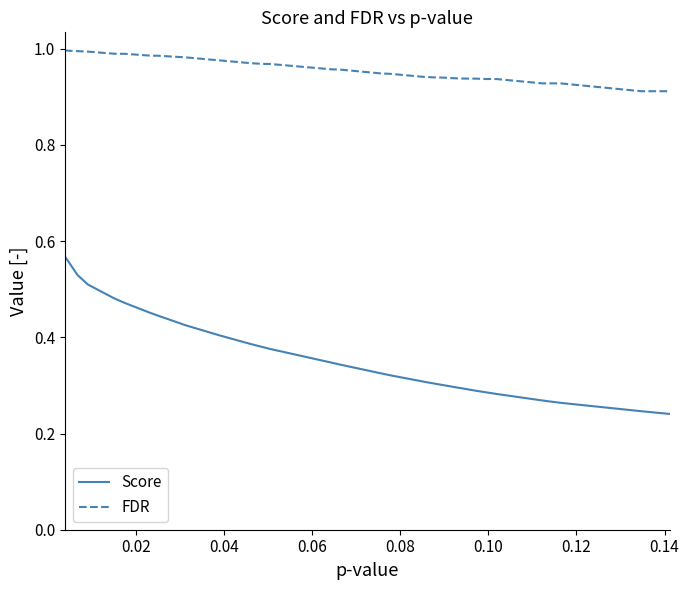

List the series in order of their overall mean, highest first.

FDR, Score